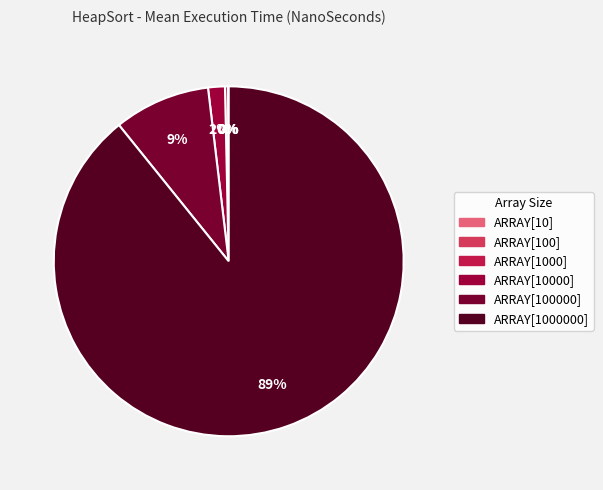

Rank the categories by value from highest to lowest.

ARRAY[1000000], ARRAY[100000], ARRAY[10000], ARRAY[1000], ARRAY[100], ARRAY[10]